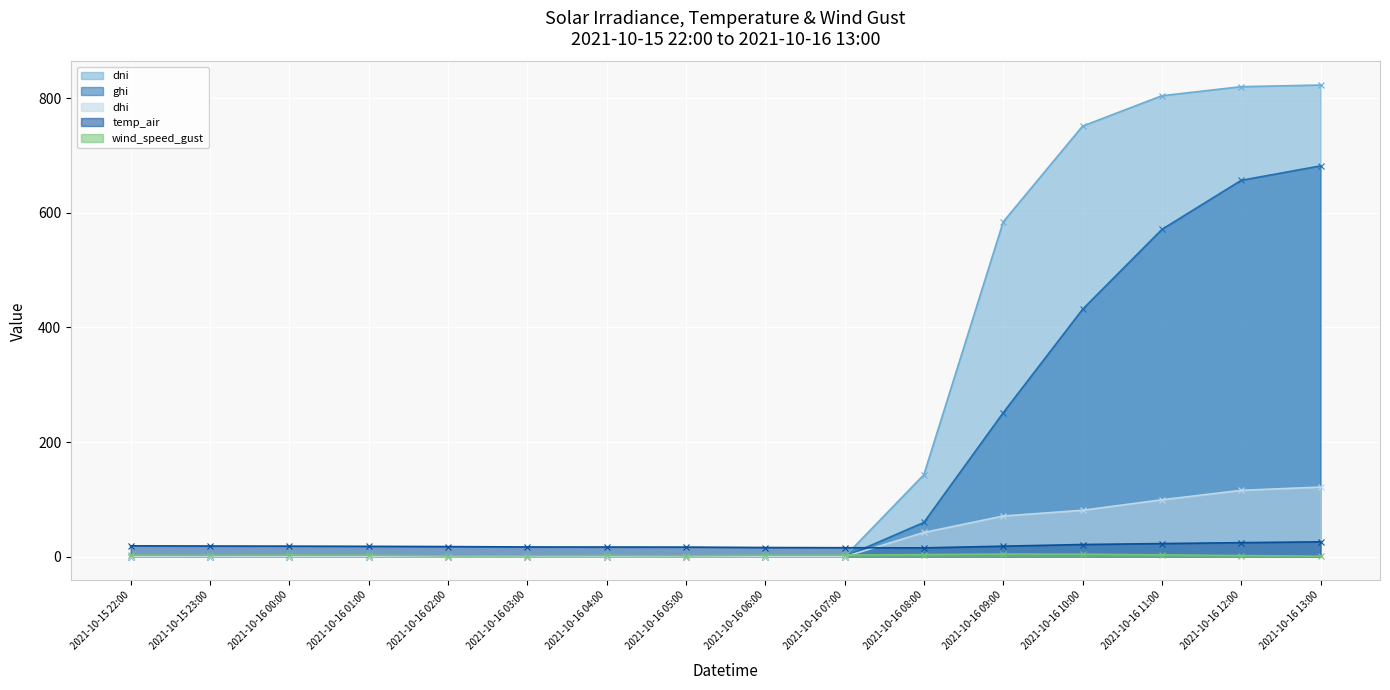

What are all the series names shown in the legend?

dni, ghi, dhi, temp_air, wind_speed_gust